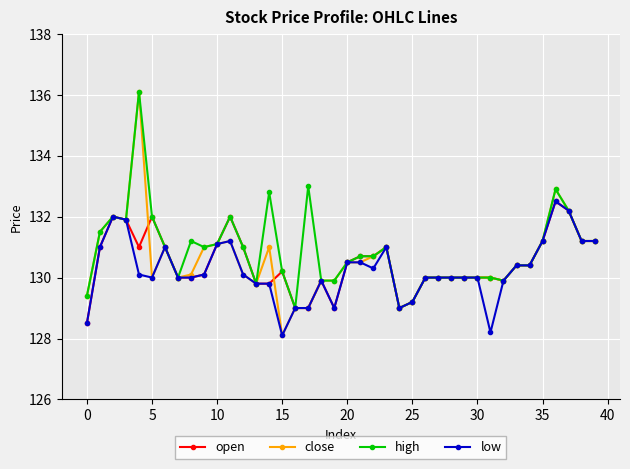

True or false: low has more than 2 points higher than both neighbors.

True